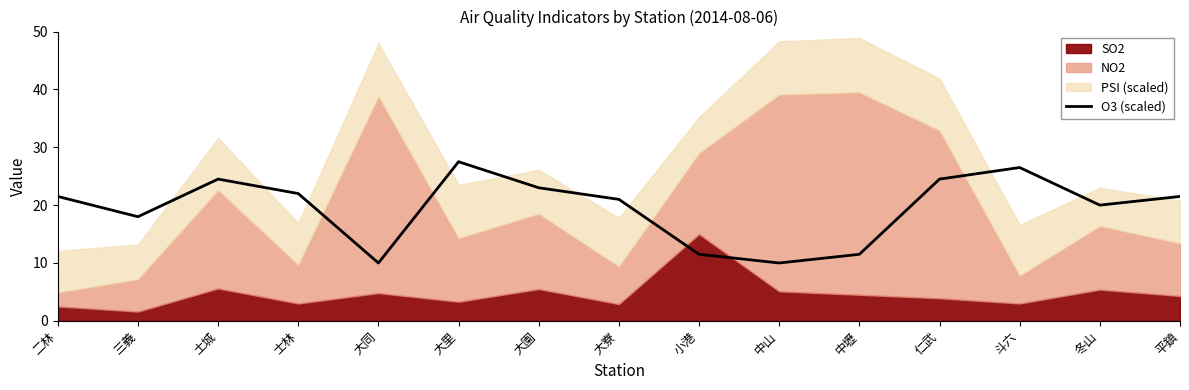

The value of O3 (scaled) at 三義 is 18.0. True or false?

True